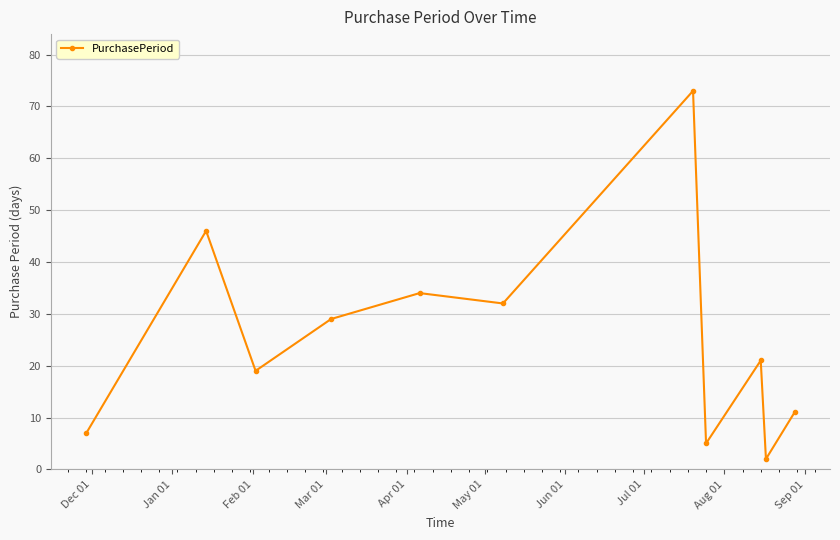

True or false: the data has more than 0 interior local peaks.

True